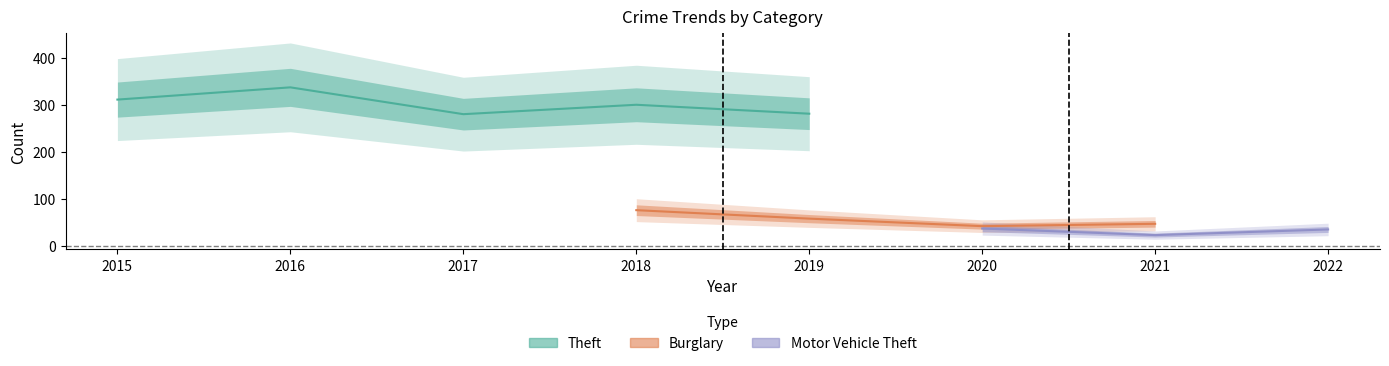

True or false: Theft has more than 0 points higher than both neighbors.

True